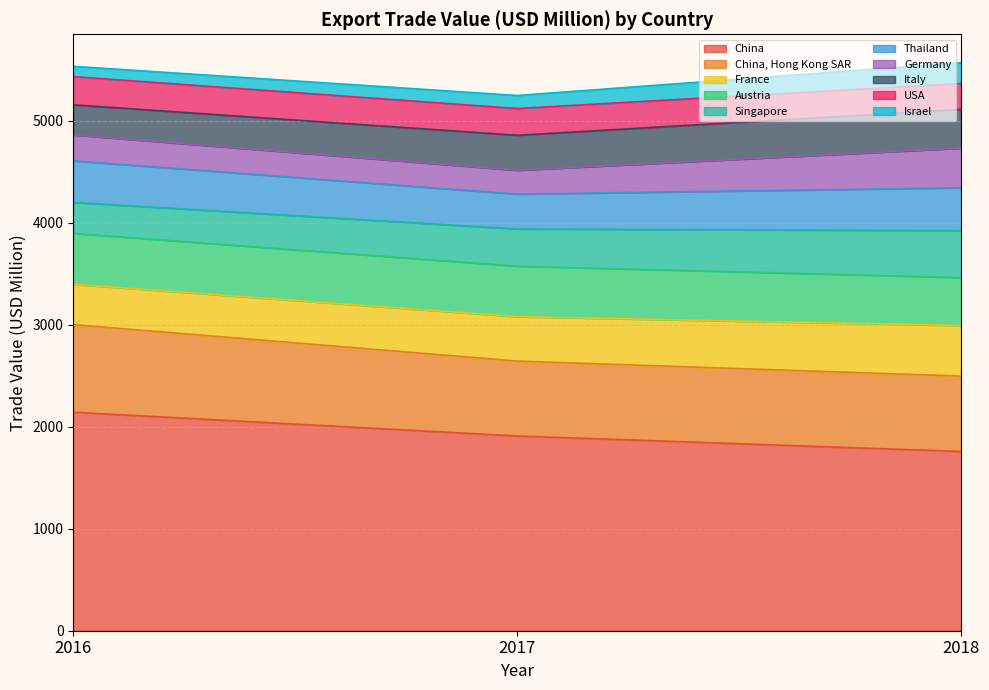

What is the greatest value displayed?

5571.0